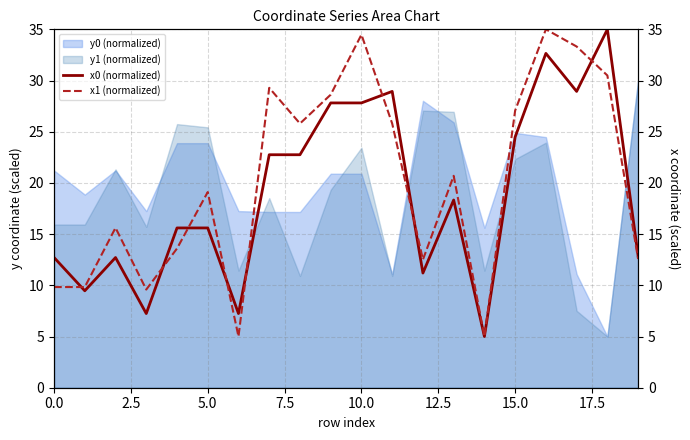

True or false: x1 (normalized) has a value of 5.0 at 19.

False